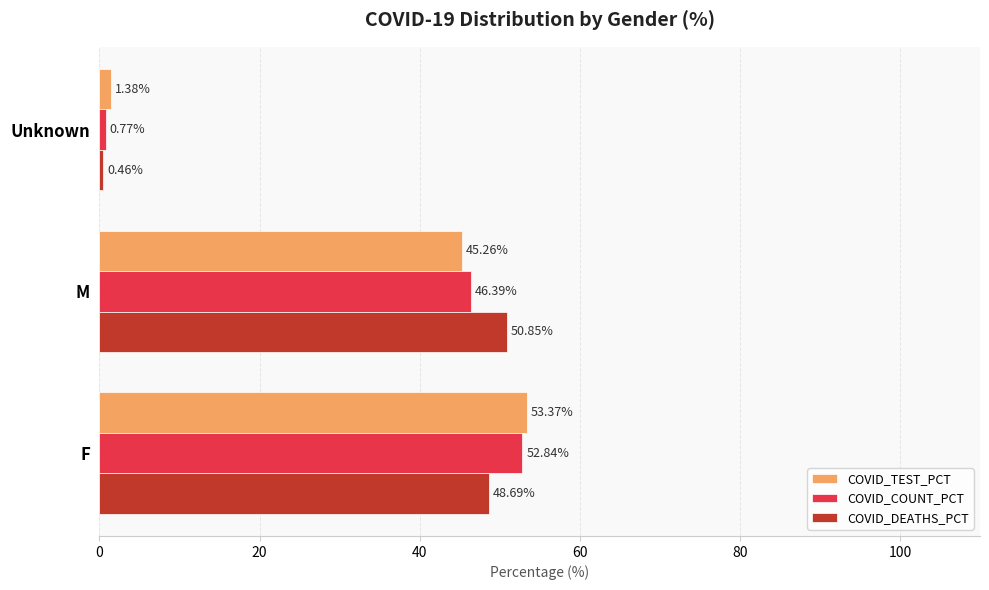

Count the number of data series in this chart.

3